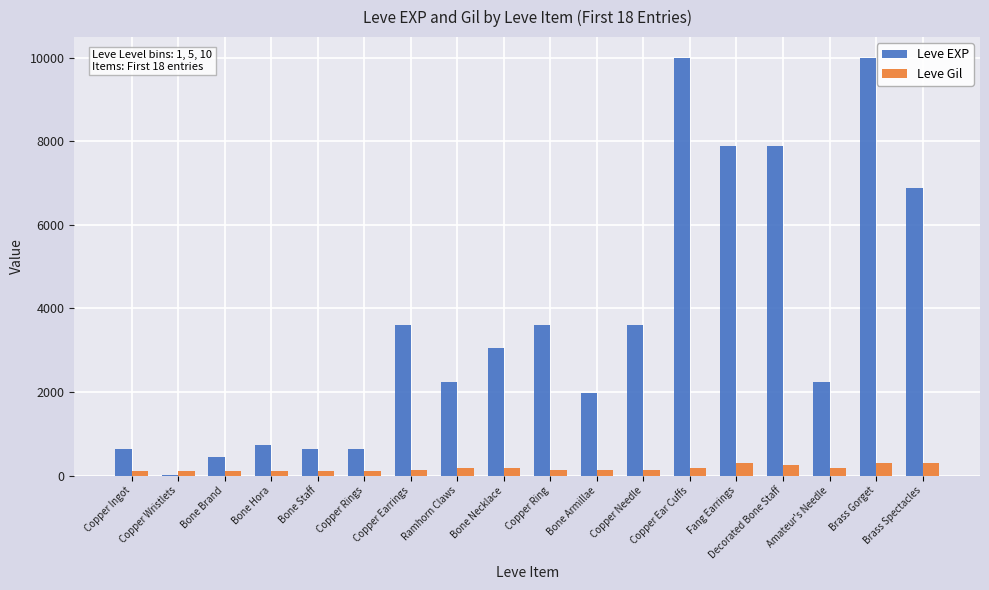

What is the maximum value for Leve EXP?

9990